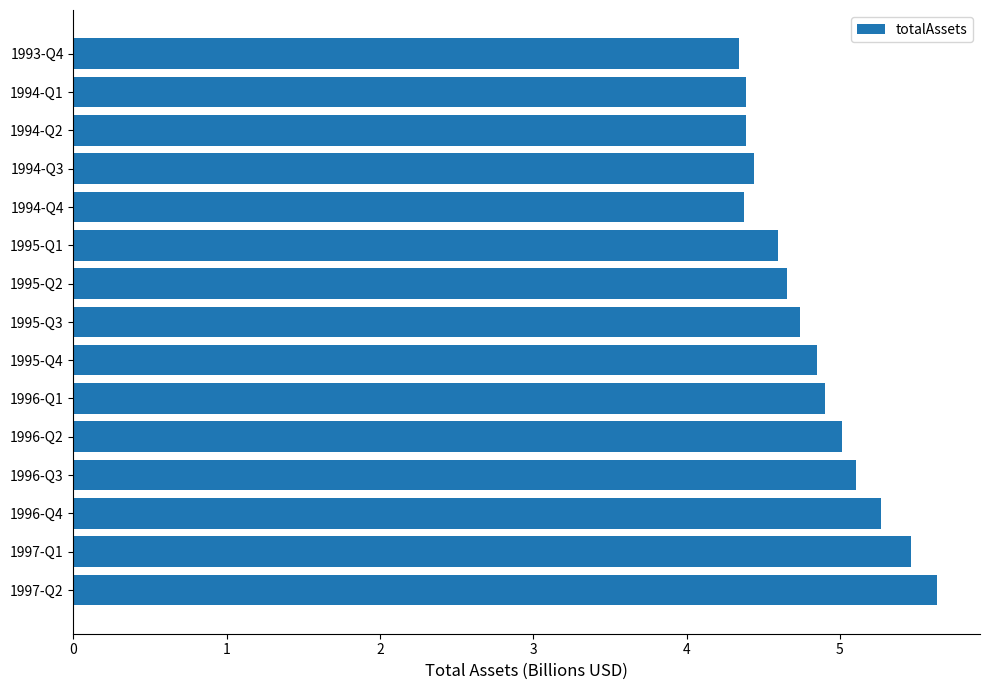

Are the bars horizontal?

Yes